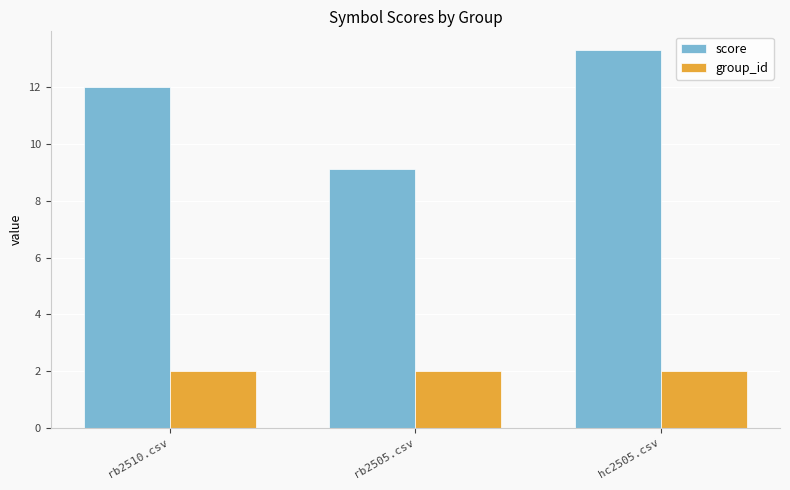

Count the number of categories in the chart.

3